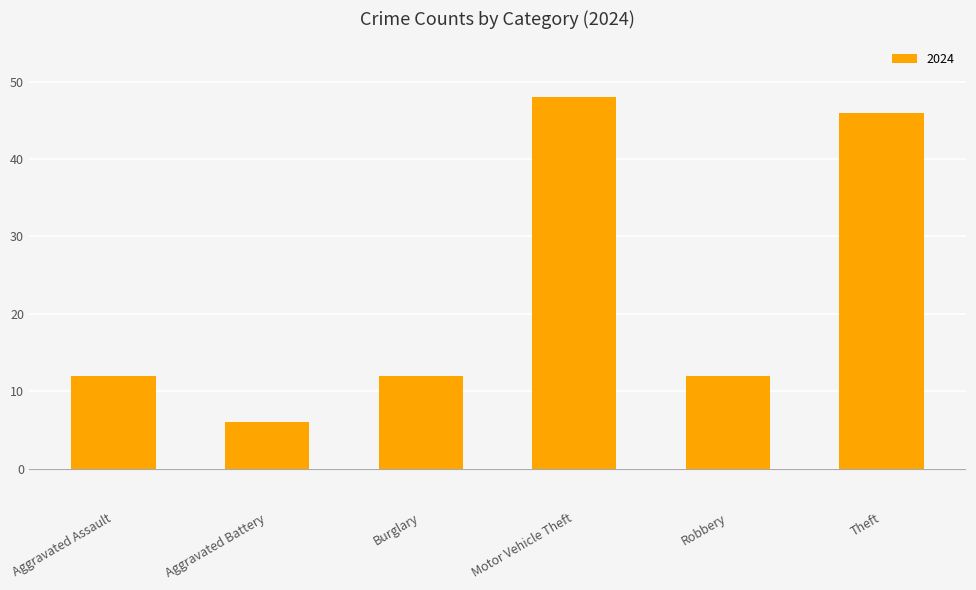

Are the bars horizontal?

No